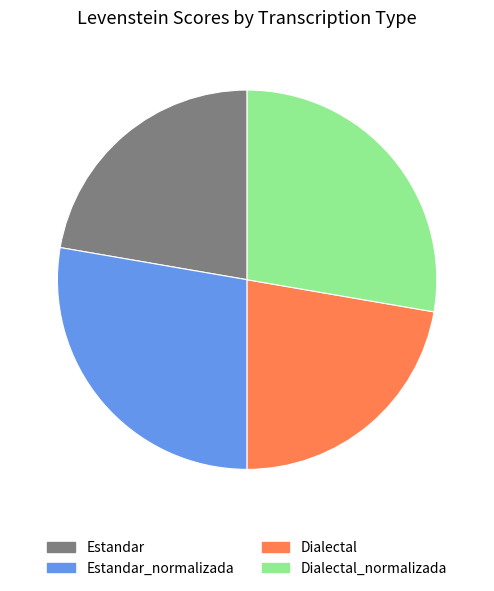

Is Estandar the majority of the pie?

No